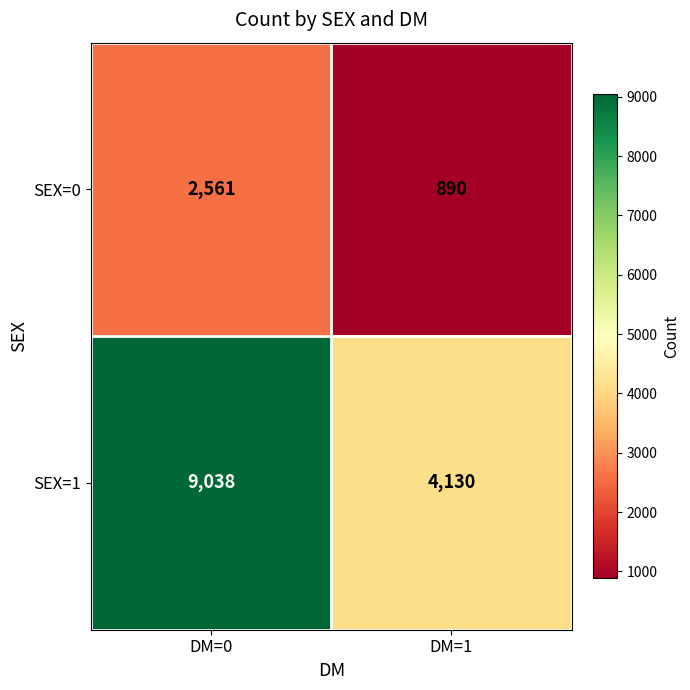

The SEX=1 series shows 2386 at DM=0. True or false?

False